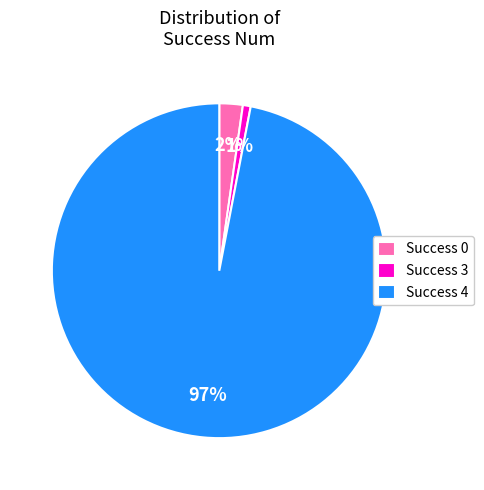

Which category has the smallest portion of the pie?

Success 3